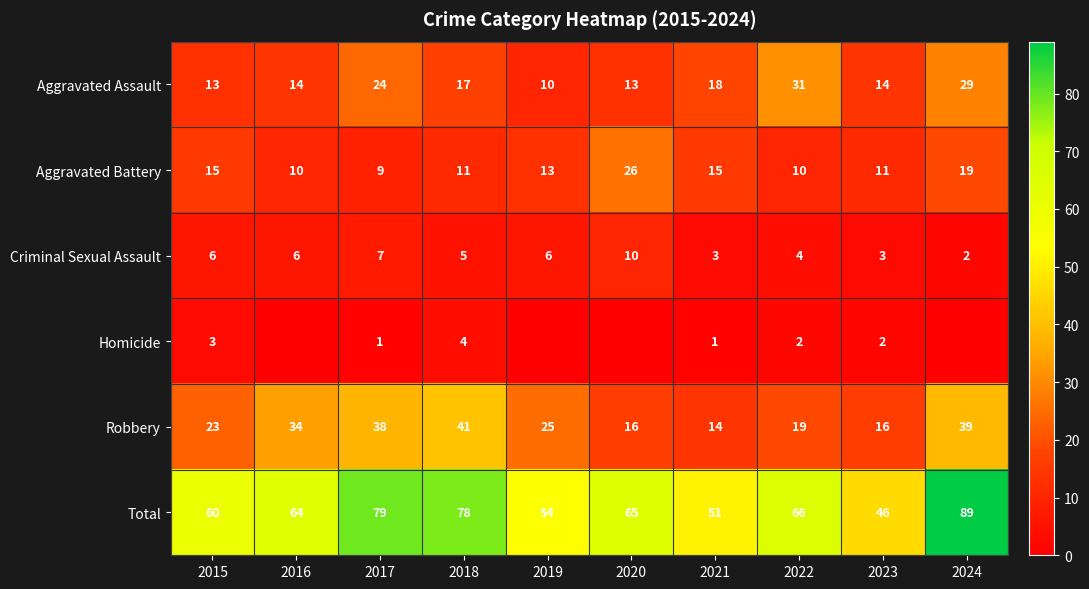

What value does the Aggravated Assault series have at 2019?

10